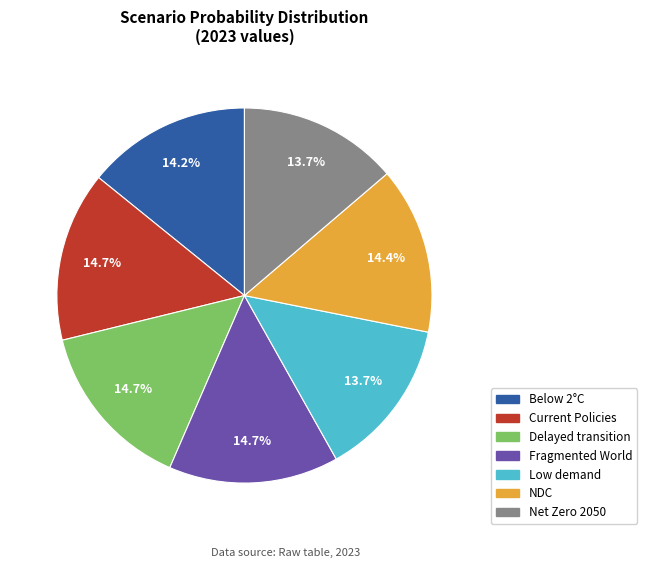

Is there a majority slice in this chart?

No